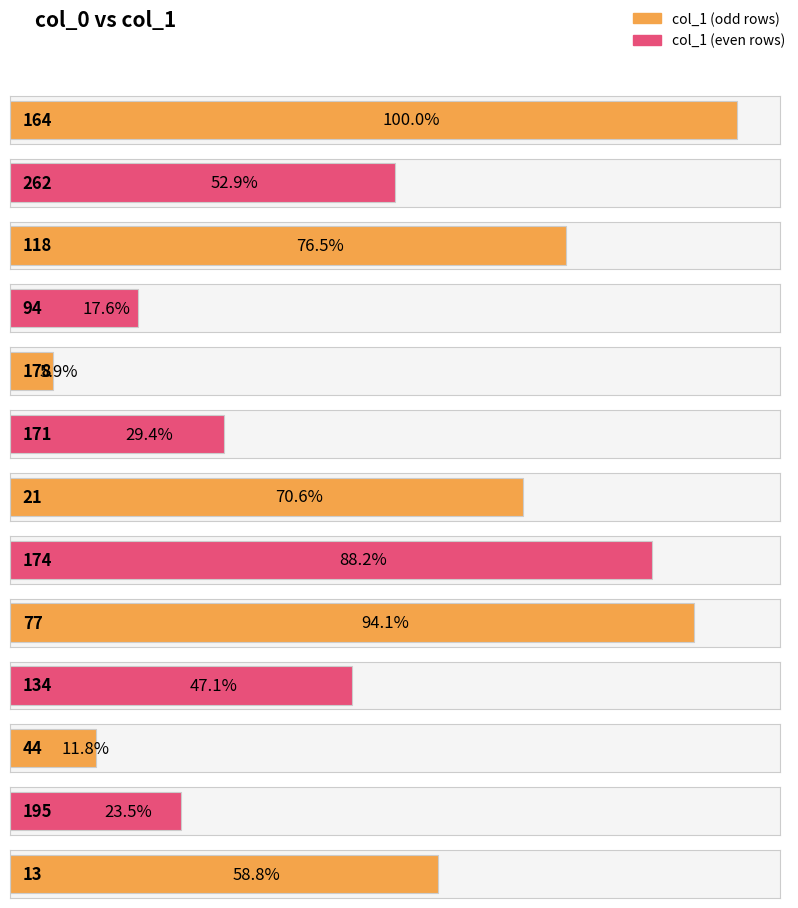

What is the change in value from 44 to 195?

+2